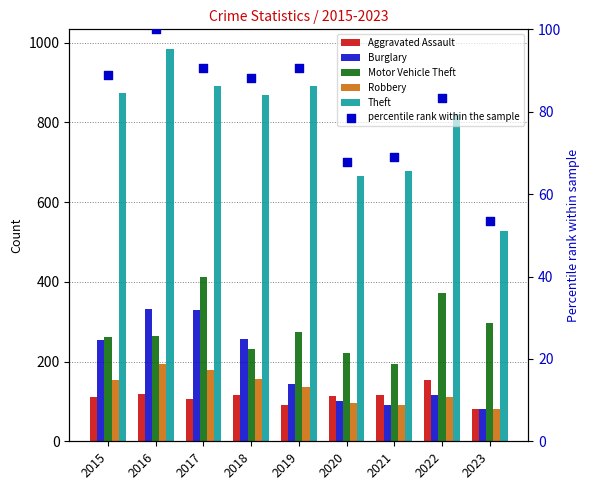

Is the value of Robbery at 2020 greater than the value of Burglary at 2019?

No